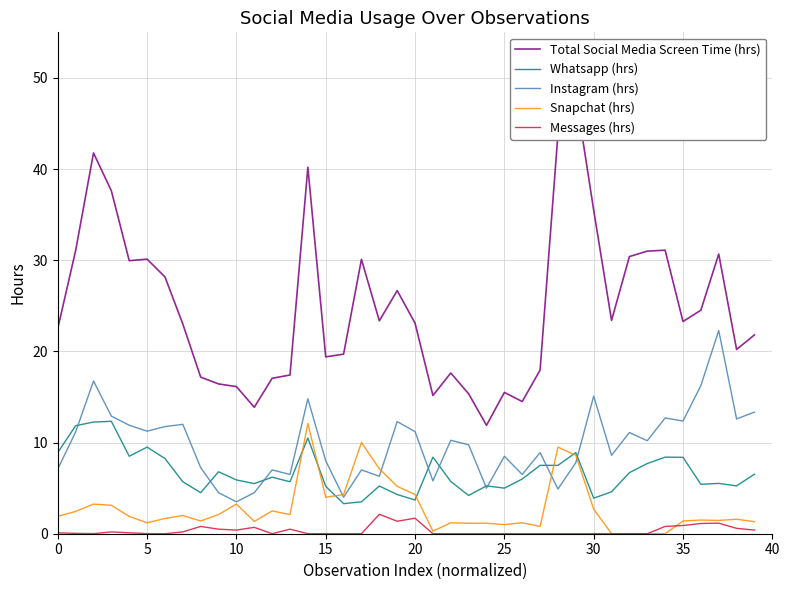

Rank the series by their maximum value, from lowest to highest.

Messages (hrs), Snapchat (hrs), Whatsapp (hrs), Instagram (hrs), Total Social Media Screen Time (hrs)